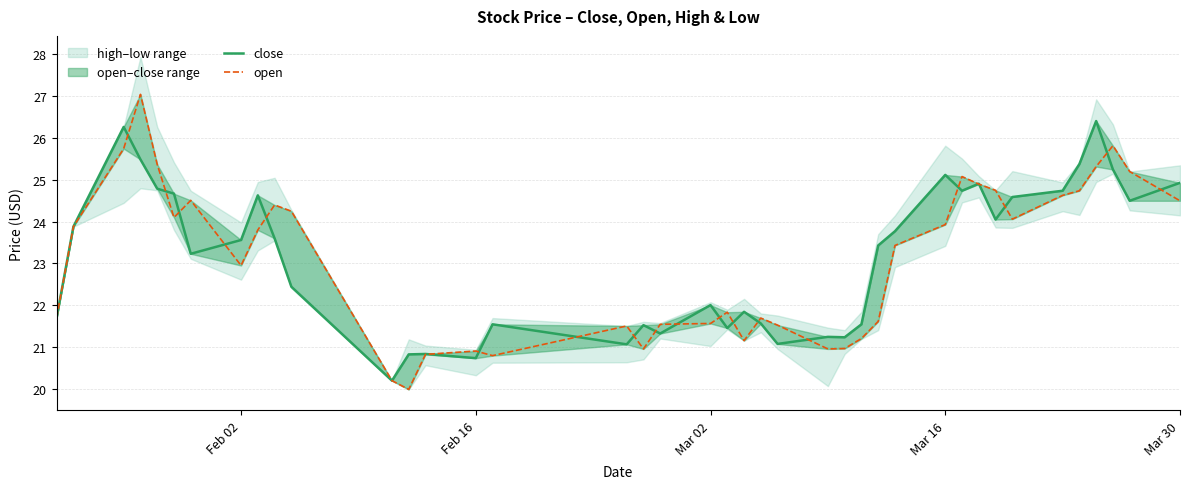

How many data points does each series have?

40